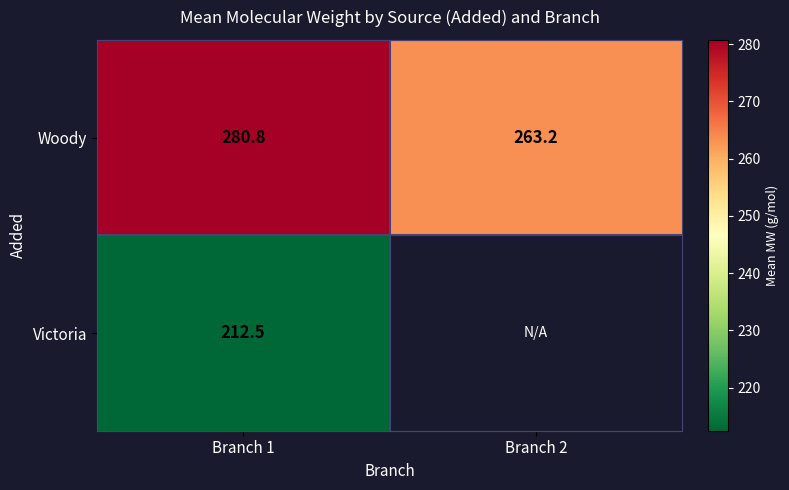

At Branch 1, list the series in order from largest to smallest.

Woody, Victoria